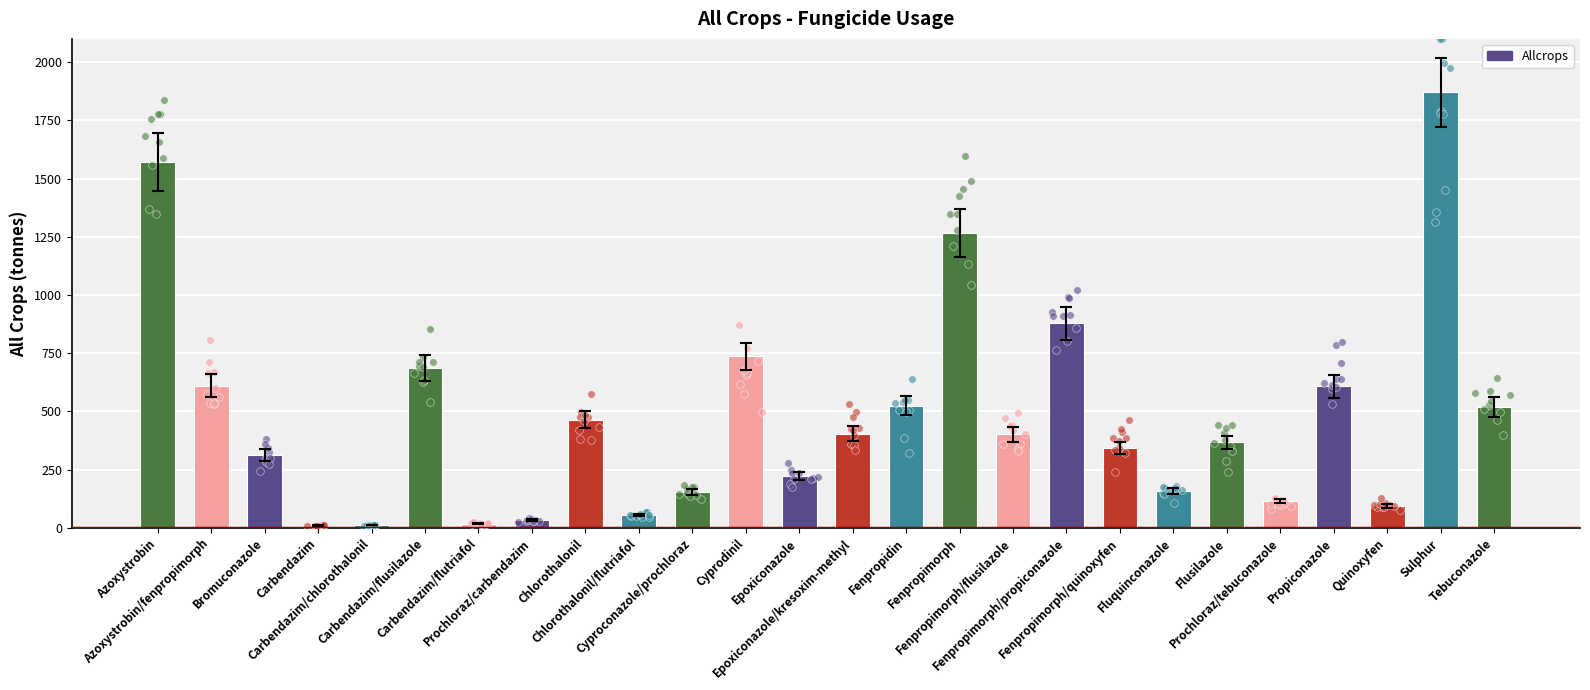

What is the change in value from Epoxiconazole to Fenpropimorph/quinoxyfen?

+121.0